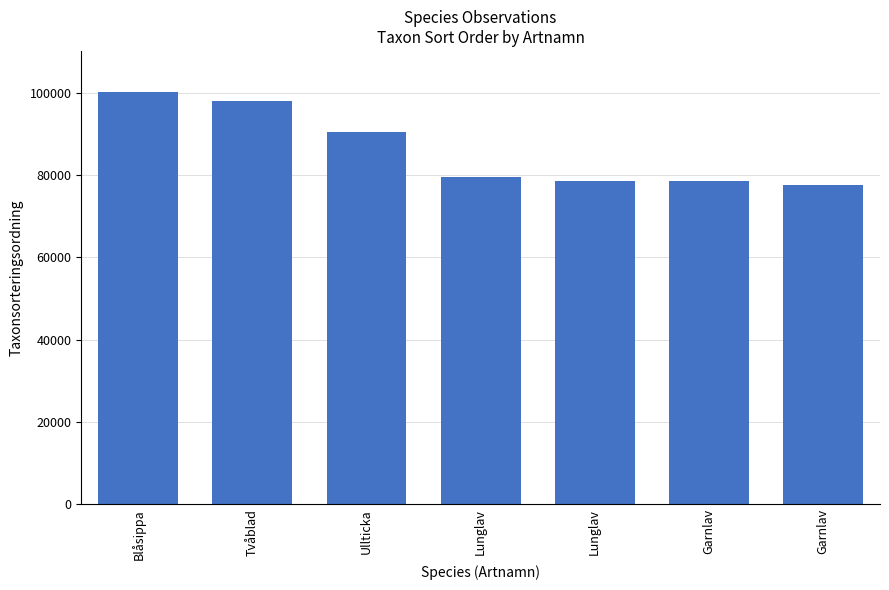

How many distinct data groups are displayed?

1